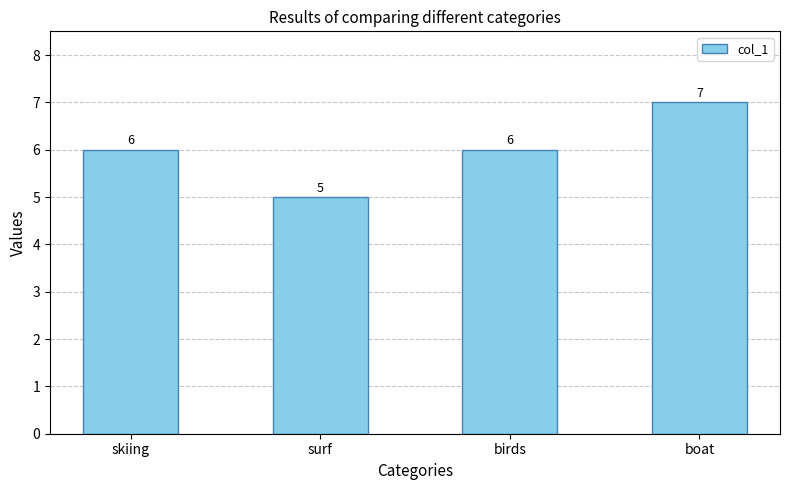

Read the value at birds.

6